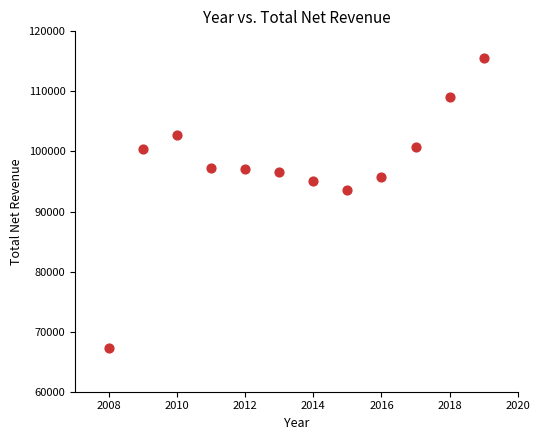

What Y value in the scatter plot is closest to 91439?

93543